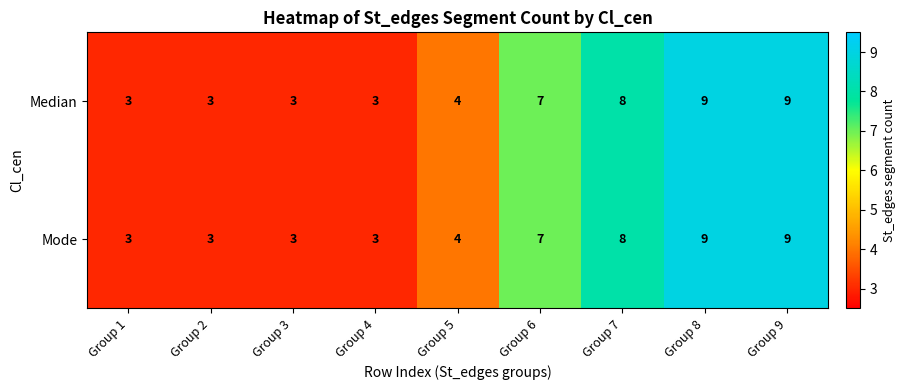

What is the greatest value displayed?

9